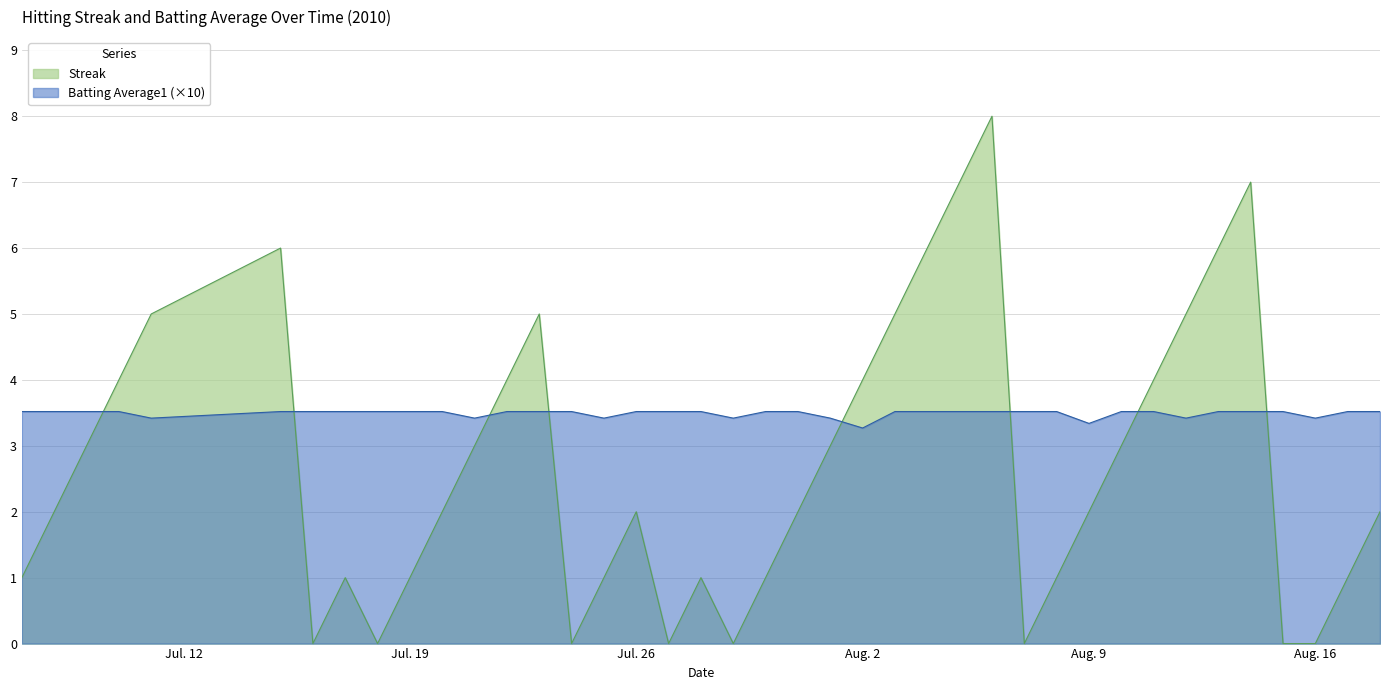

What is the difference between the maximum and minimum values in the Streak series?

8.0